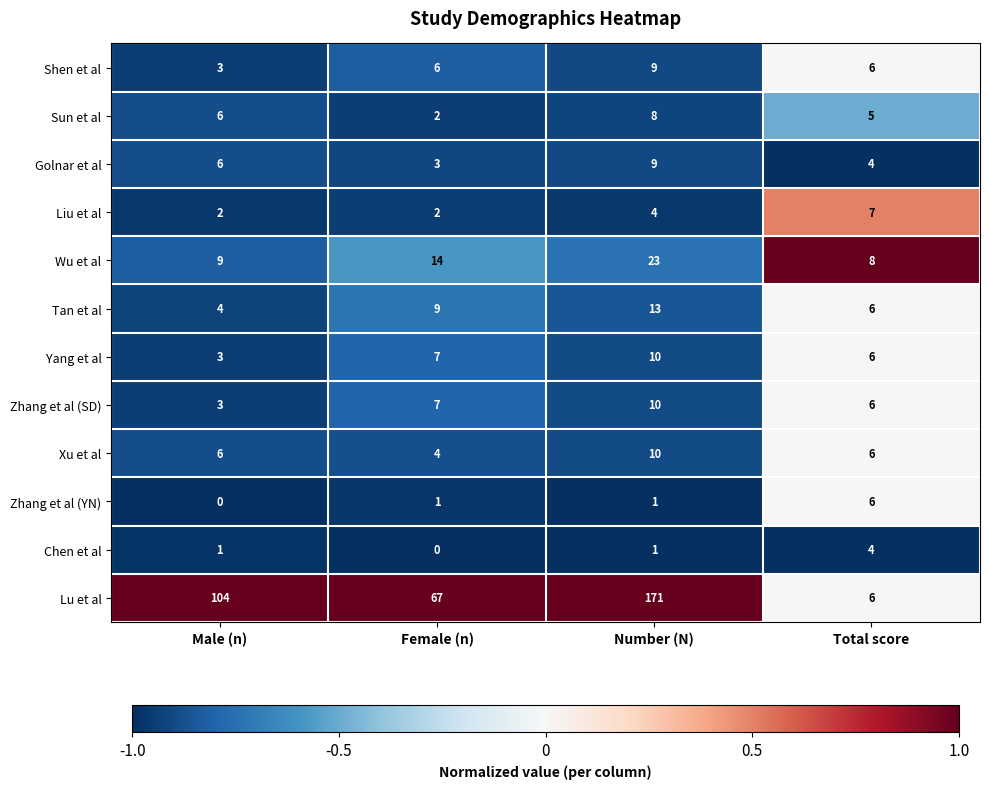

Which series has the largest total across all categories?

Lu et al